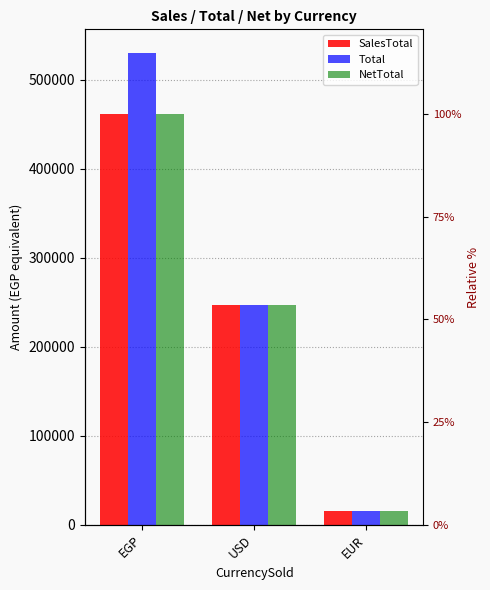

Are the bars grouped side by side (vs. stacked)?

Yes